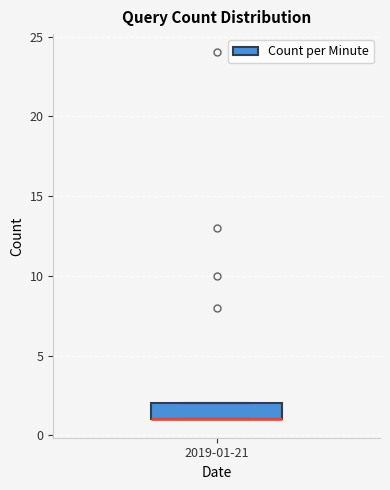

Read this box plot against the y-axis: the position of the median line, the range covered by the box, and the ends of both whiskers. The values are not printed on the chart, so give them approximately, as read against the axis.

median 1 (drawn on the box's lower edge), box 1 to 2, whiskers 1 to 2